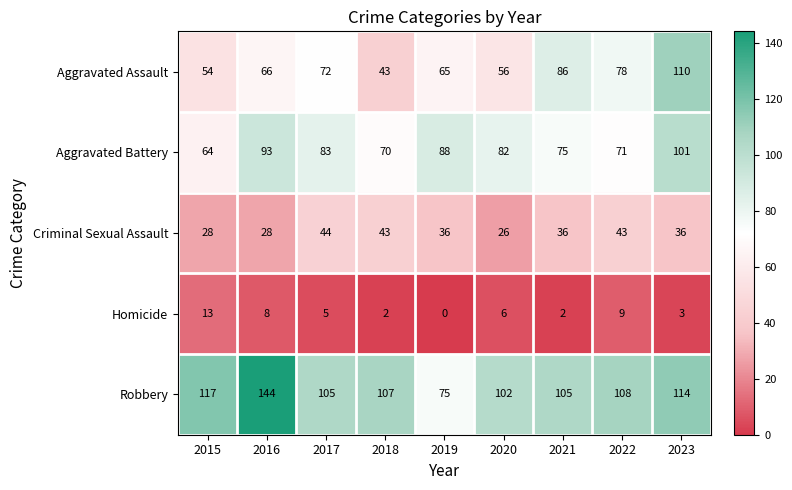

Rank the series by their maximum value, from highest to lowest.

Robbery, Aggravated Assault, Aggravated Battery, Criminal Sexual Assault, Homicide